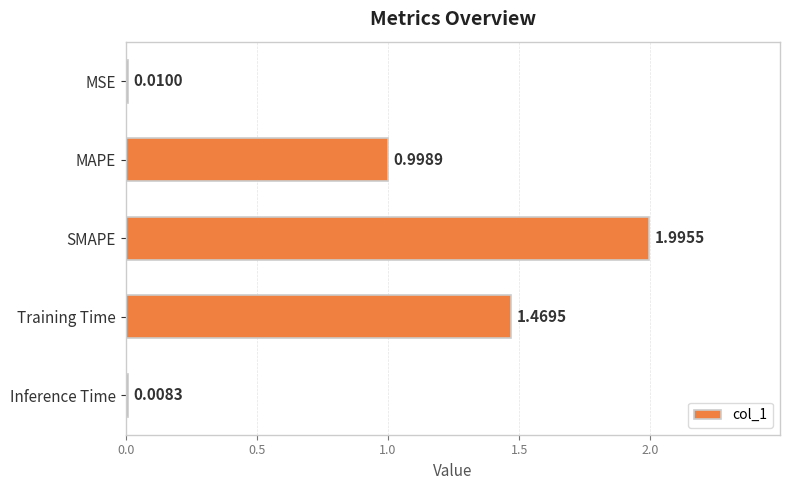

Rank the categories by value from lowest to highest.

Inference Time, MSE, MAPE, Training Time, SMAPE